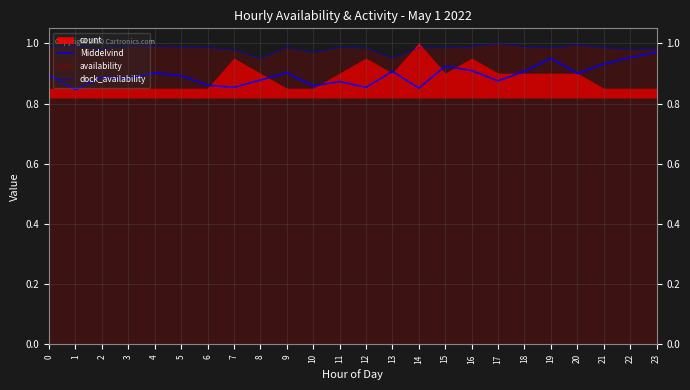

True or false: Middelvind has a value of 0.3 at 6.

False